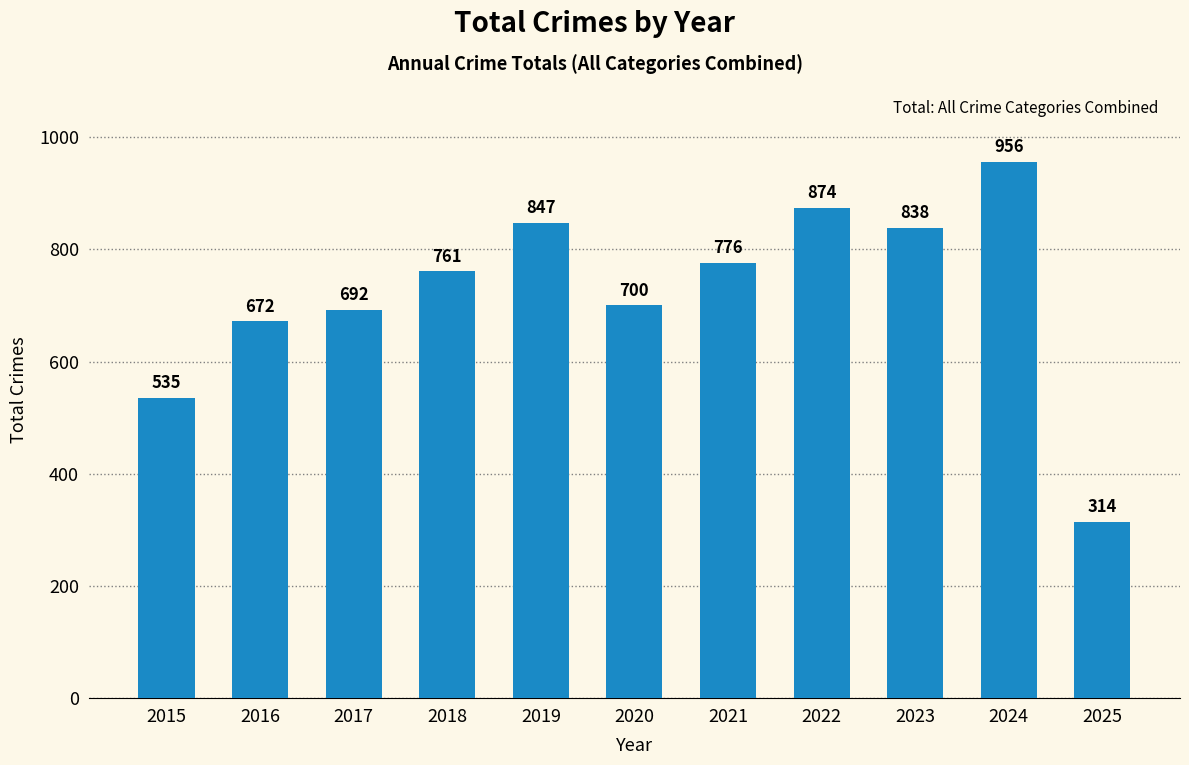

Which label corresponds to the largest value in the chart?

2024